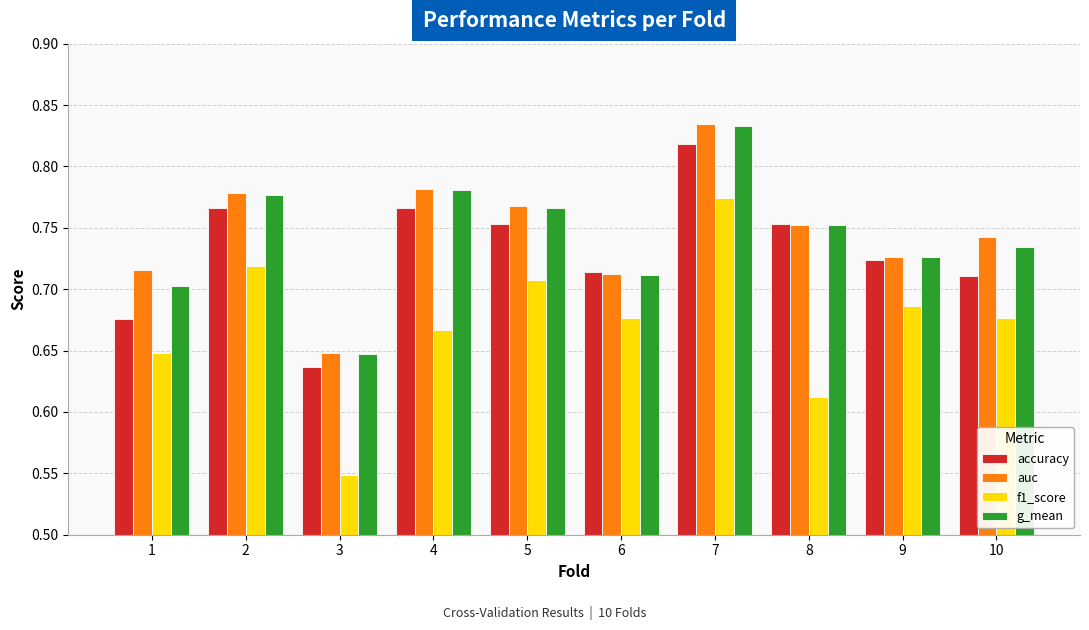

Where is auc nearest to the value 0?

3